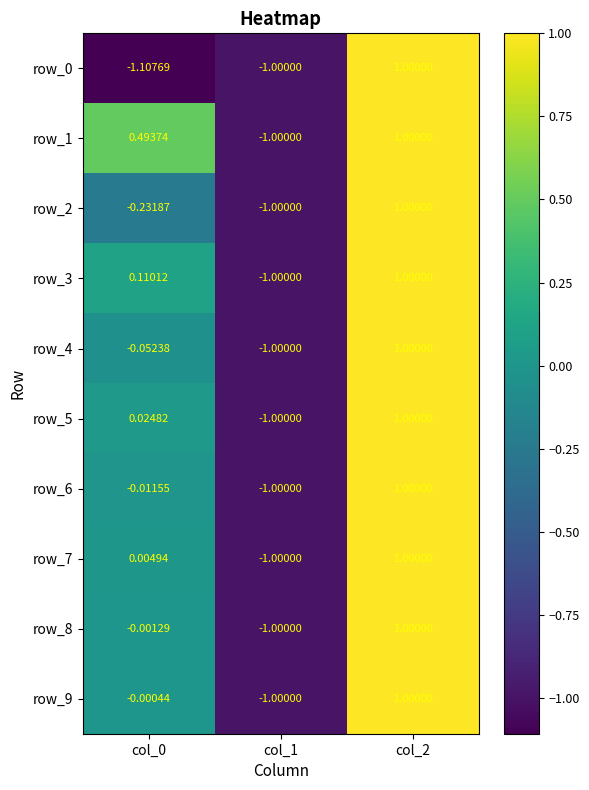

How many negative values does the row_3 series have?

1